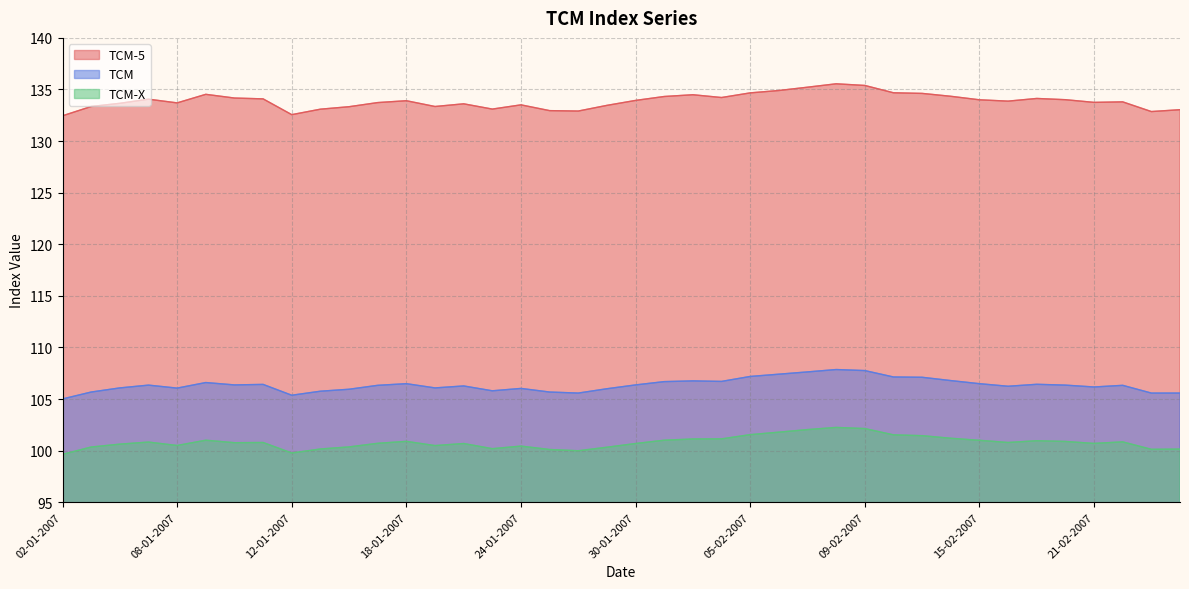

What position from the left is 01-02-2007?

23